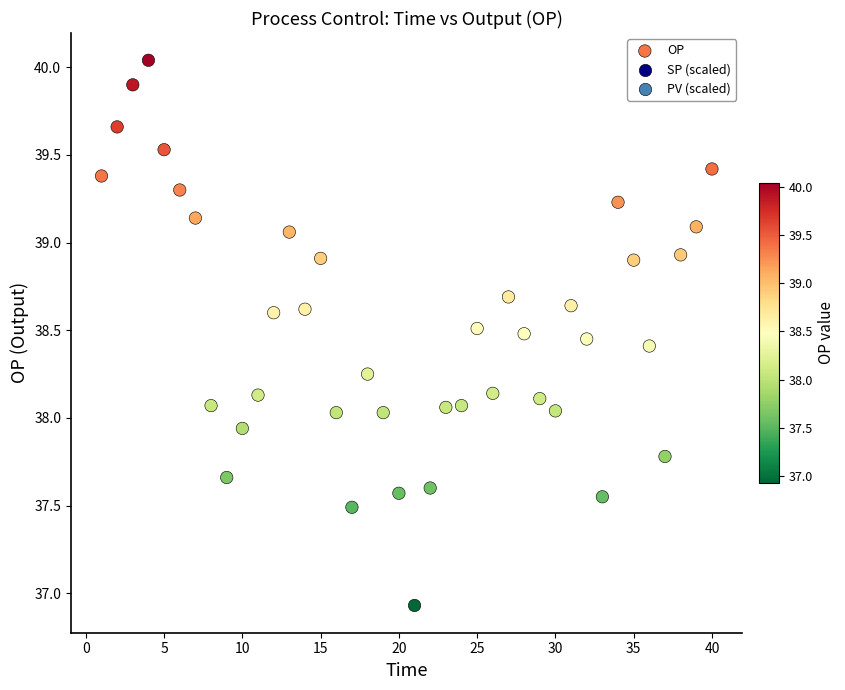

What is the range of X values (max minus min)?

39.0